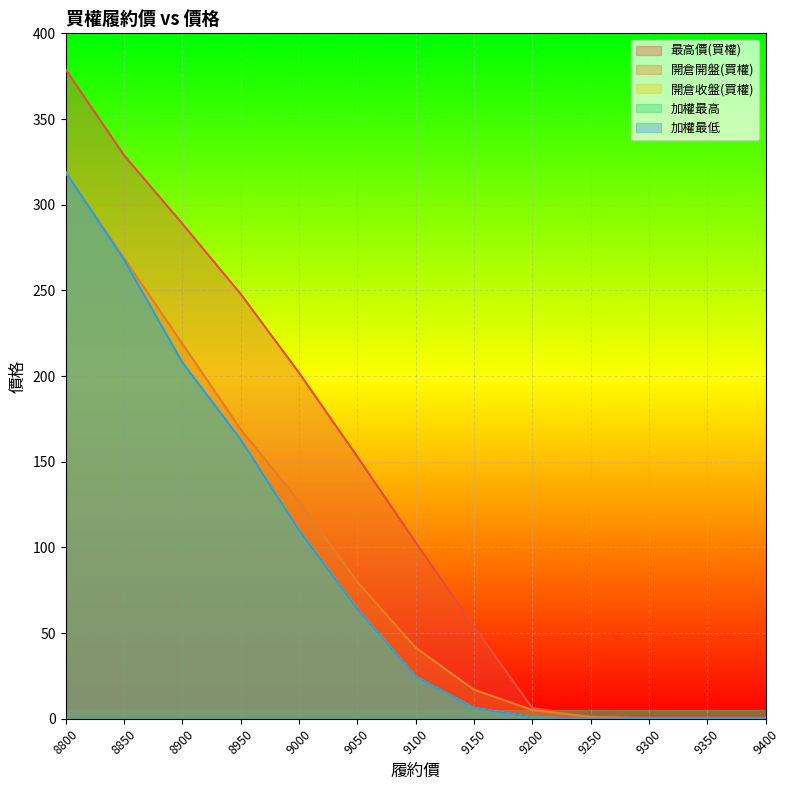

At which category is the sum across all series the highest?

8800